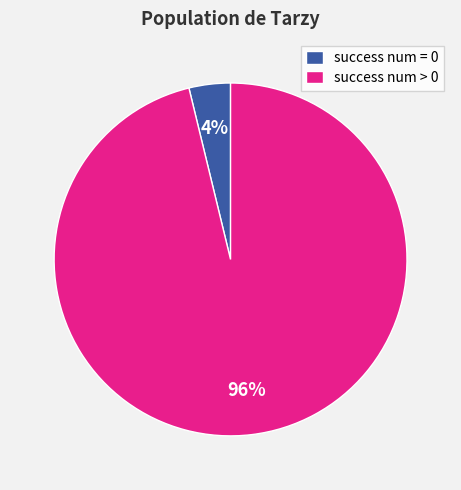

Rank the categories by value from highest to lowest.

success num > 0, success num = 0